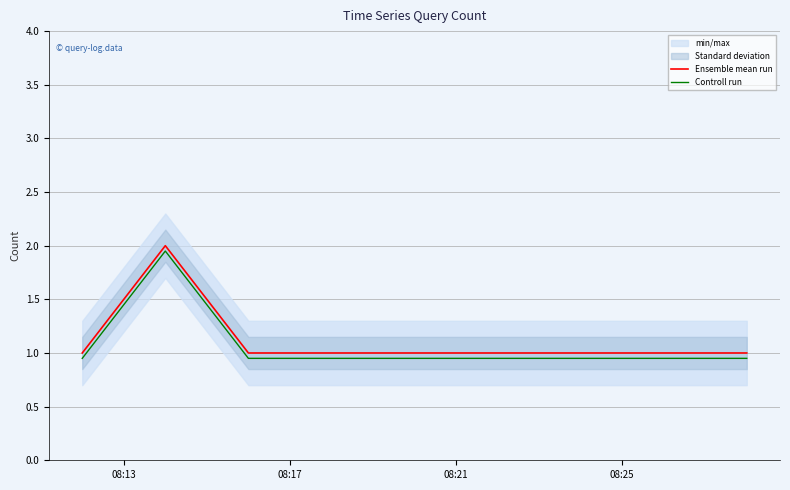

Reading right to left, what are all the values shown in this chart?

Ensemble mean run: 1.0	1.0	2.0	1.0
Controll run: 0.9	0.9	1.9	0.9